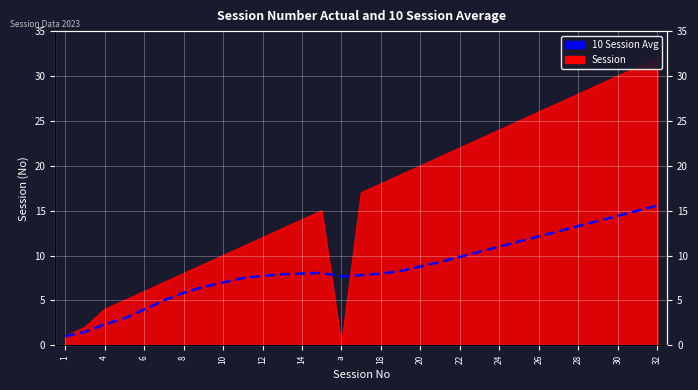

The value at 26 is 17.4. True or false?

False